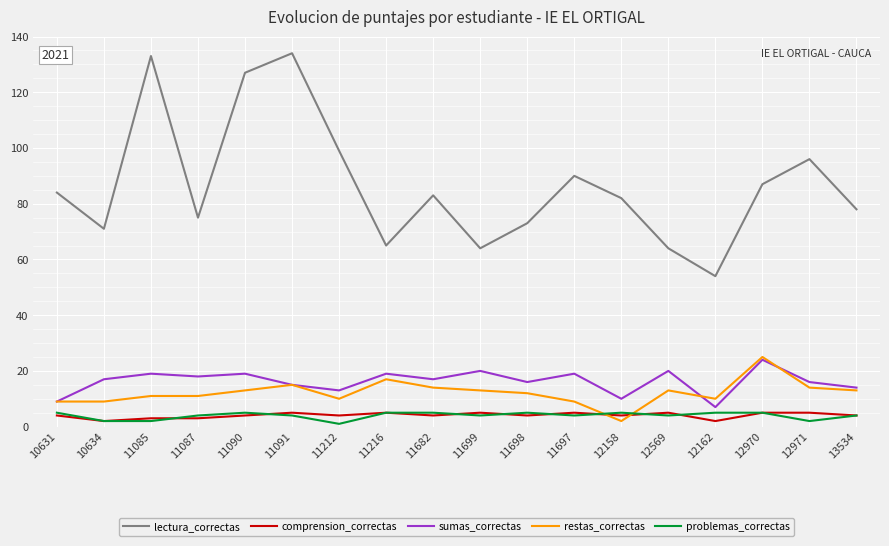

What is the total value across all series at 11087?

111